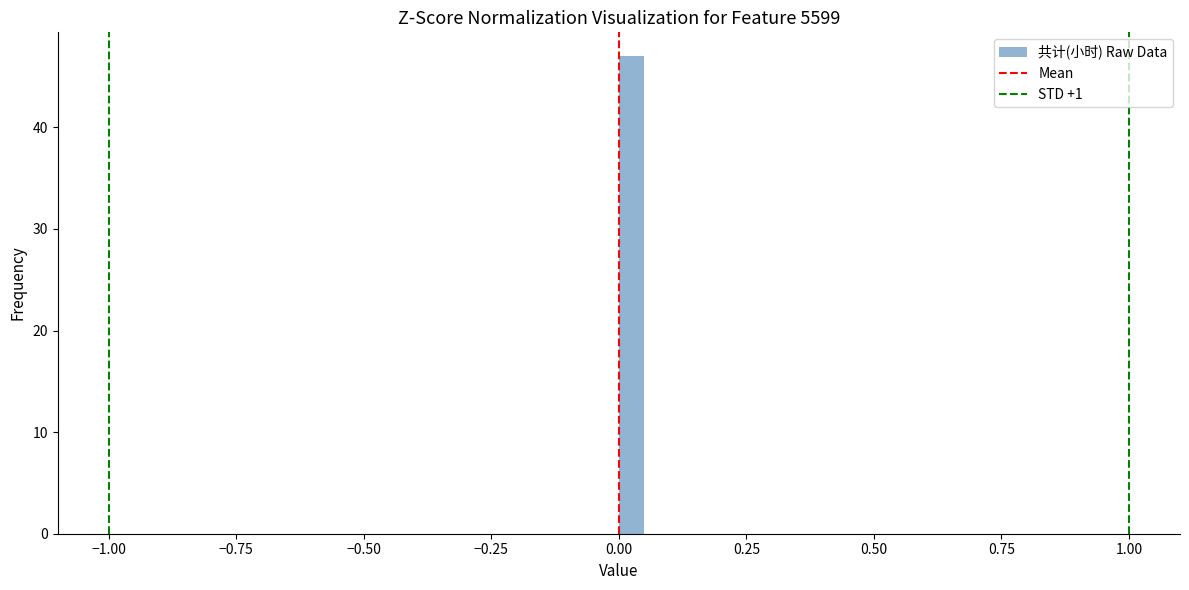

Around what value on the x-axis is the tallest bar? Give the approximate position of its centre, as read against the axis.

0.05